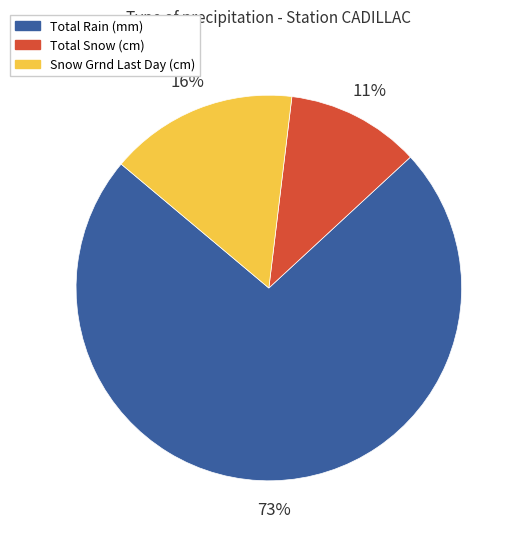

Is the sum of Total Snow (cm) and Total Rain (mm) greater than half?

Yes